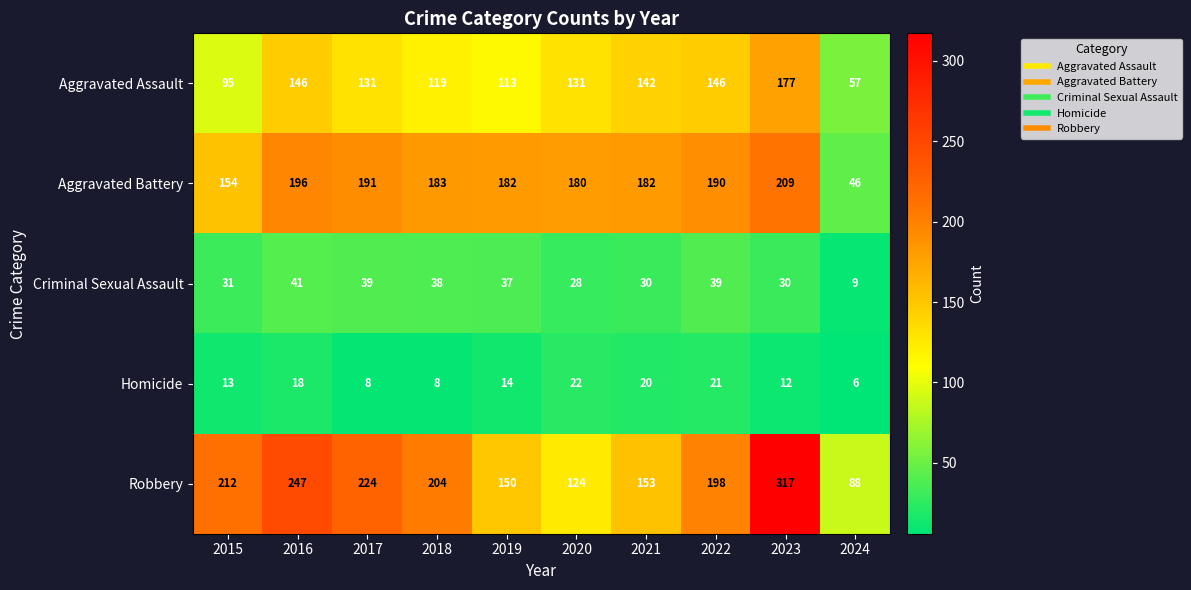

Where does the Aggravated Assault series first go above 131?

2016